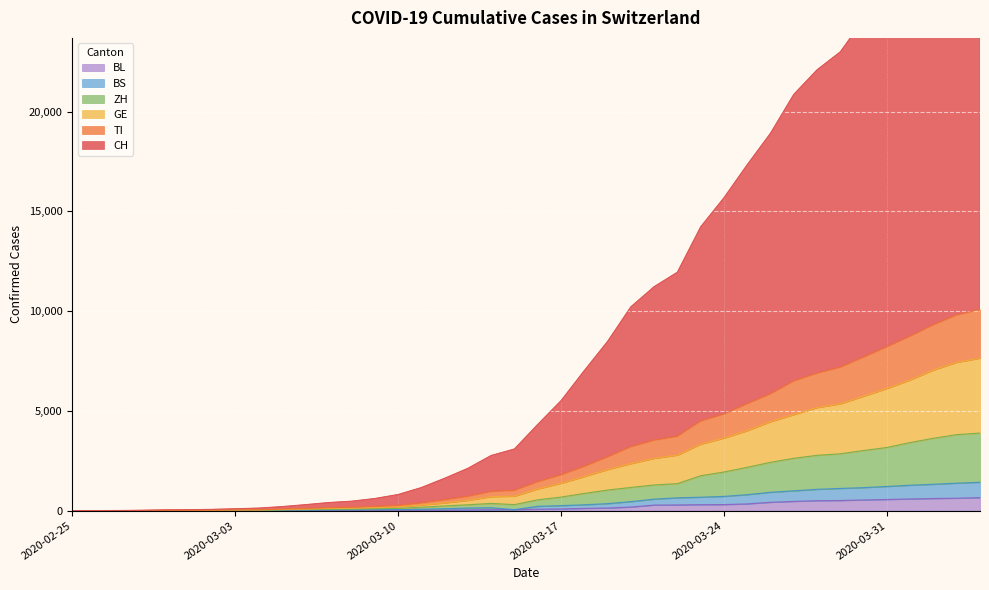

True or false: CH has a value of 12620 at 2020-03-18.

False